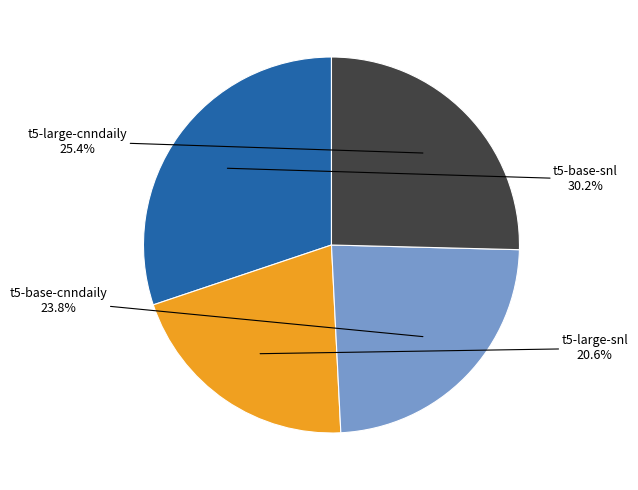

Count the number of slices in the pie.

4